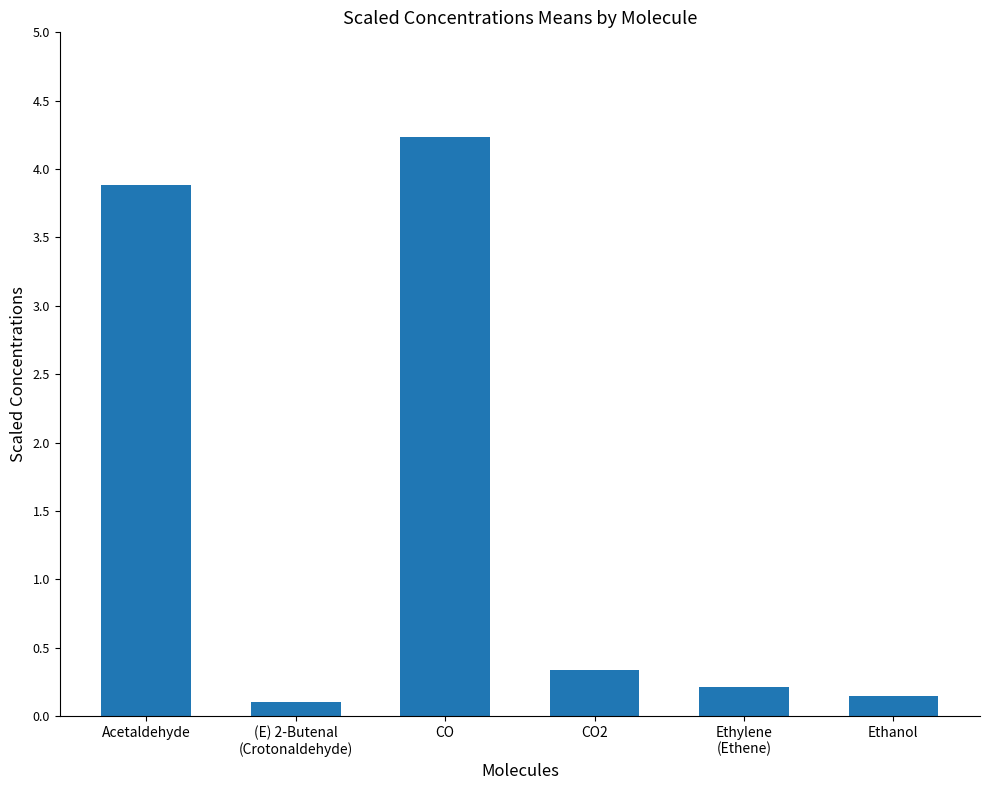

What is the sum of the values at Ethylene
(Ethene) and (E) 2-Butenal
(Crotonaldehyde)?

0.3